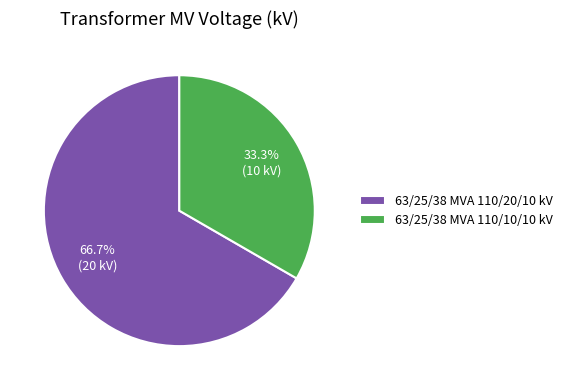

Count the number of slices in the pie.

2